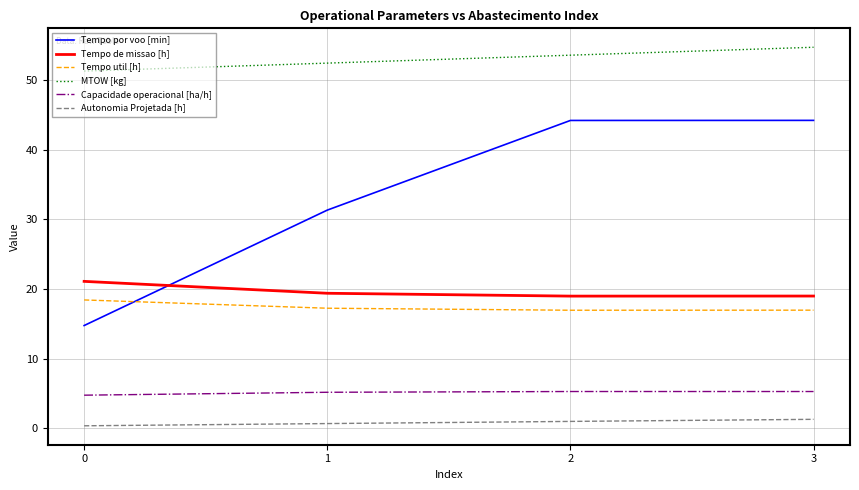

True or false: Tempo por voo [min] has a value of 16.8 at 2.

False